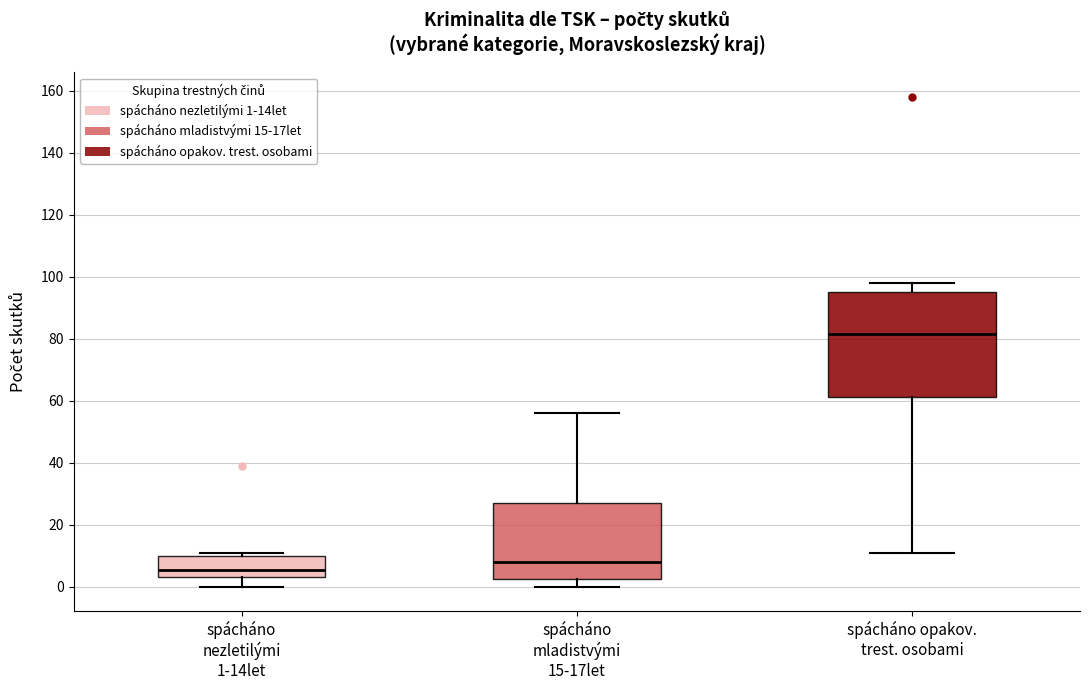

Reading left to right, read every box against the y-axis: the position of its median line, the range the box covers, and the ends of its whiskers. The values are not printed on the chart, so give them approximately, as read against the axis.

spácháno nezletilými 1-14let: median 6, box 4 to 10, whiskers 0 to 12
spácháno mladistvými 15-17let: median 8, box 2 to 28, whiskers 0 to 56
spácháno opakov. trest. osobami: median 82, box 62 to 96, whiskers 12 to 98